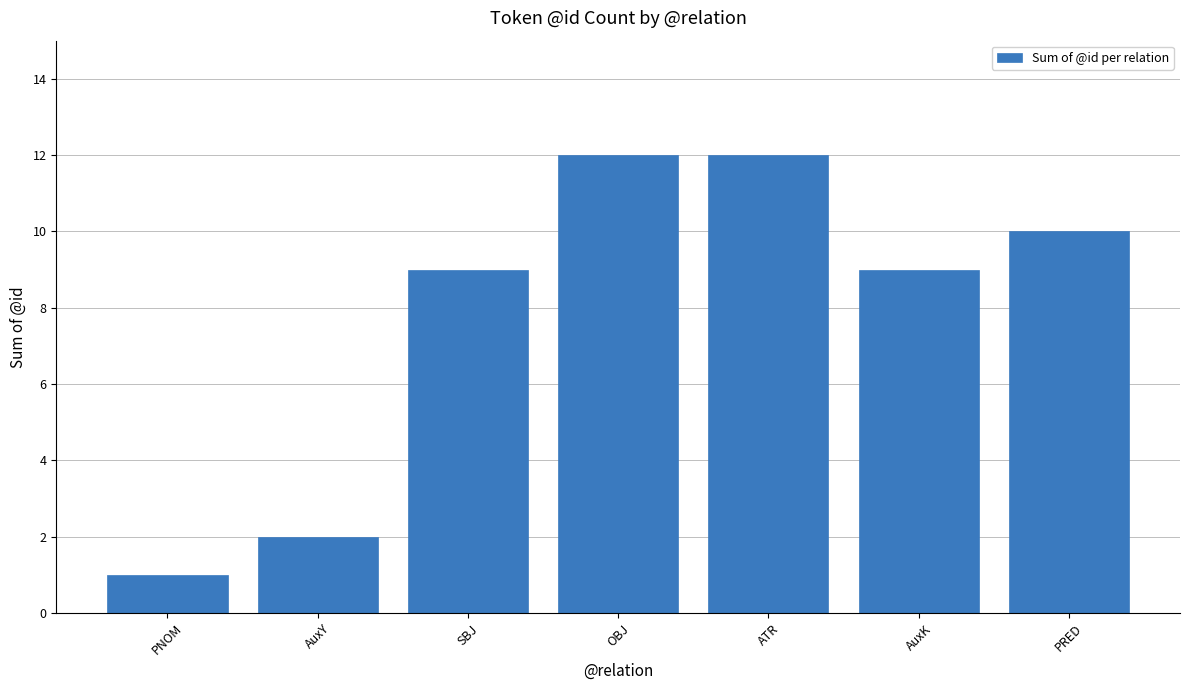

What is the value of the 1st bar from the left?

1